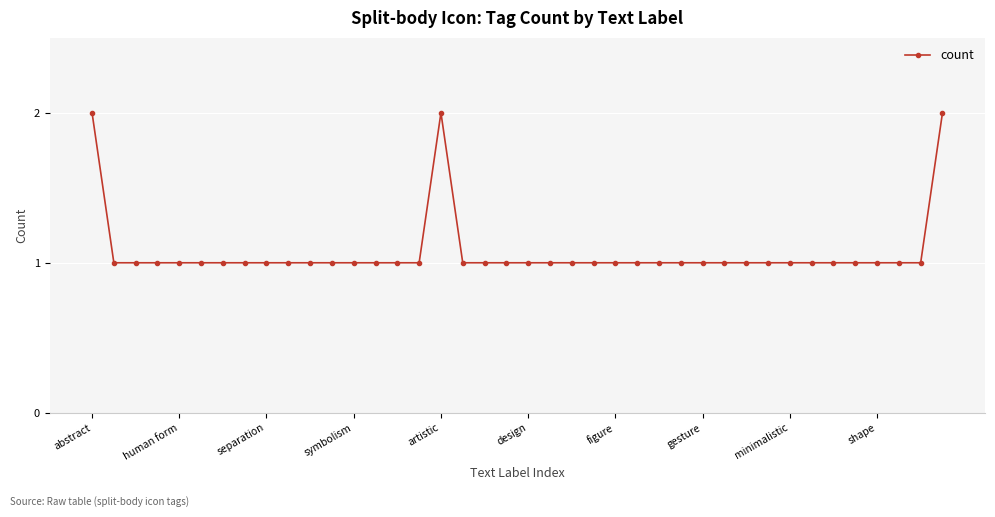

What is the sum of all values?

43